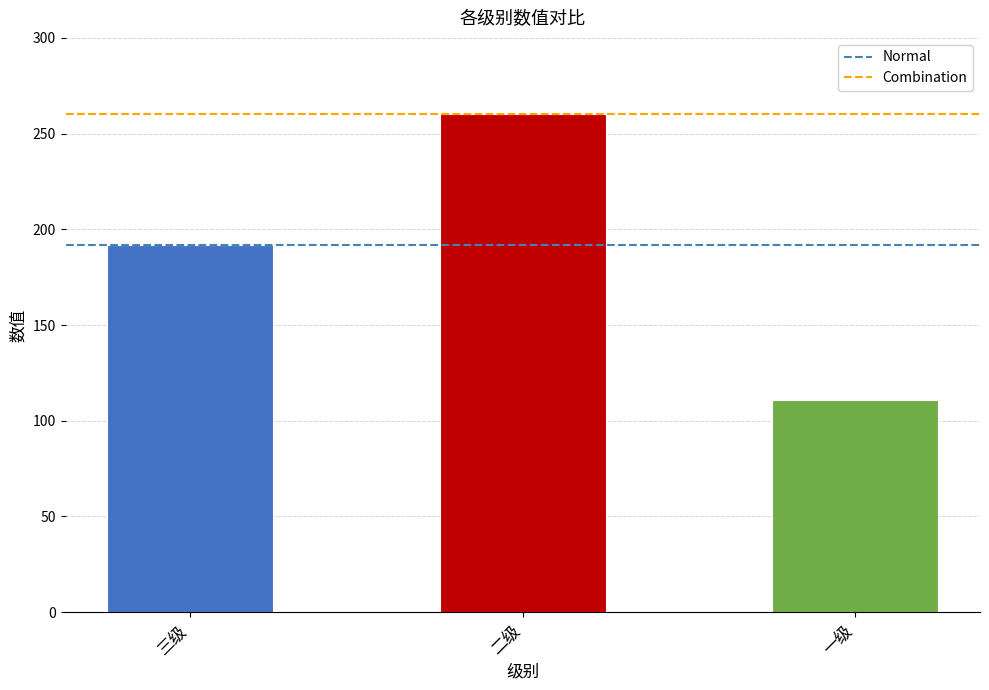

What is the label of the 1st bar from the left?

三级